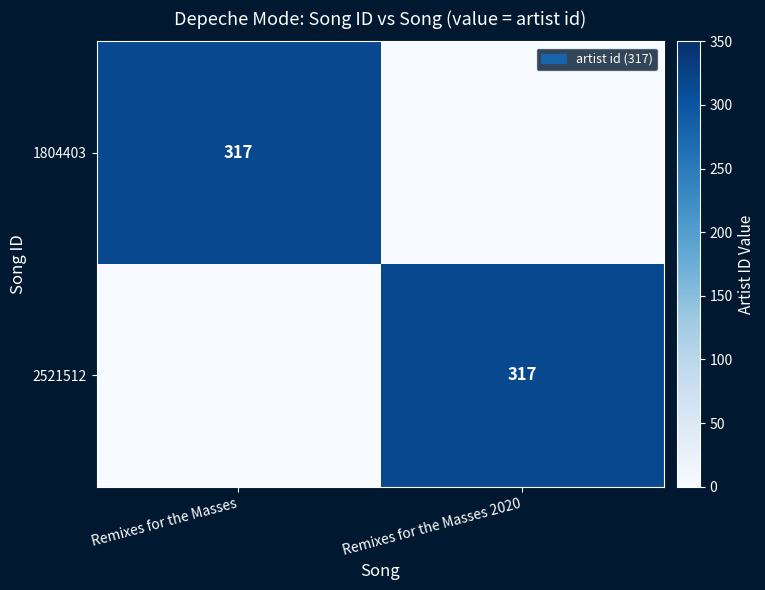

Which series has the largest total across all categories?

row_0